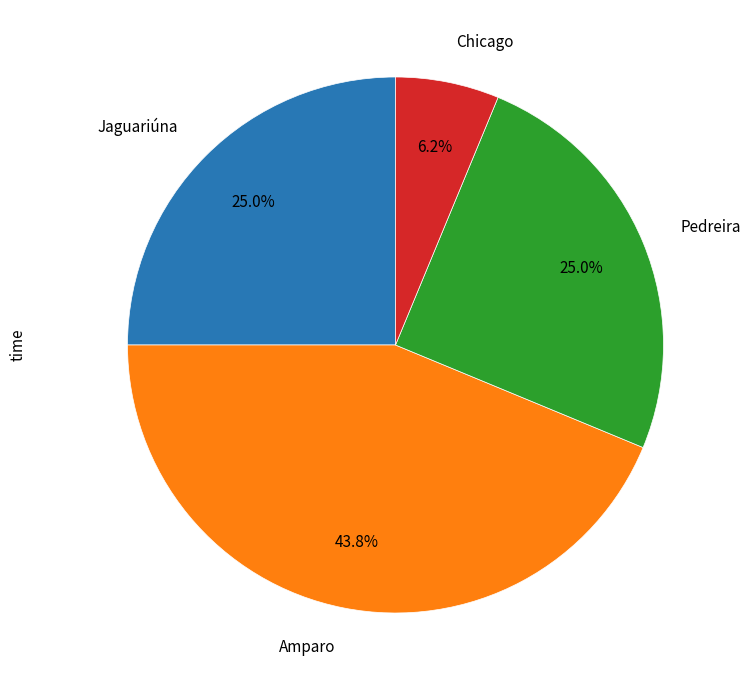

Is there any slice that represents more than half of the pie?

No